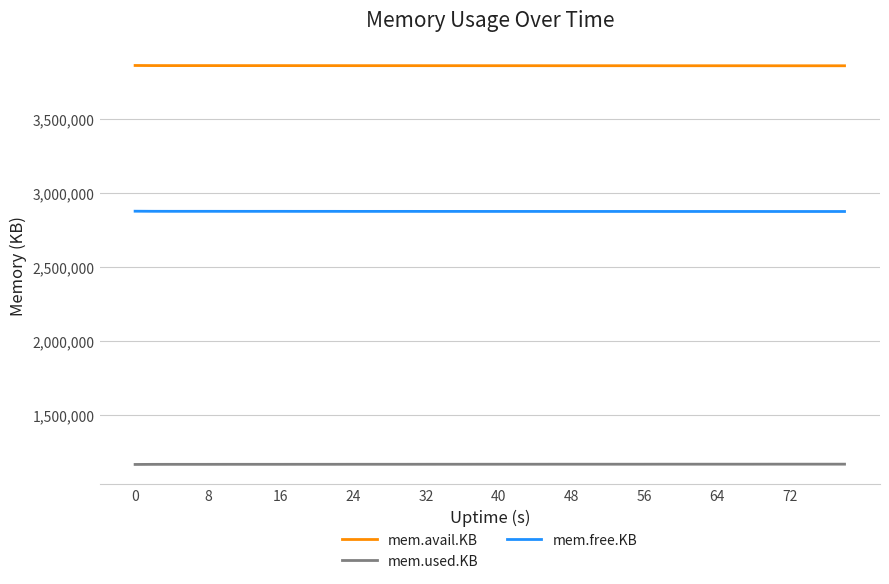

How many values in the mem.used.KB series are below 1164296?

19